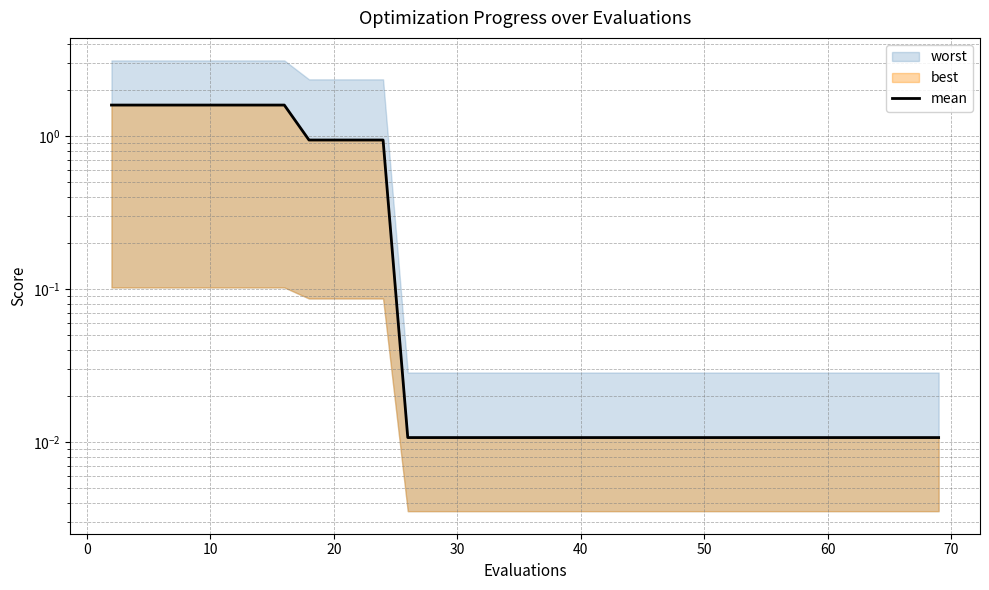

What is the label of the 7th point from the right?

60